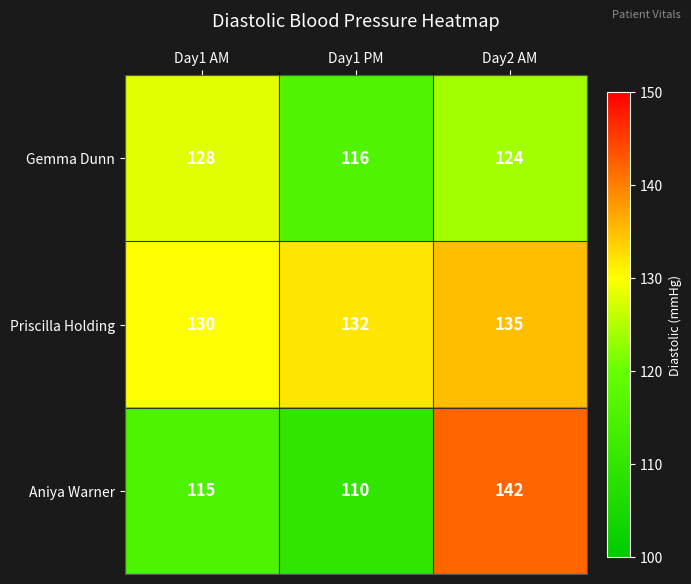

At which category is the sum across all series the highest?

Day2 AM